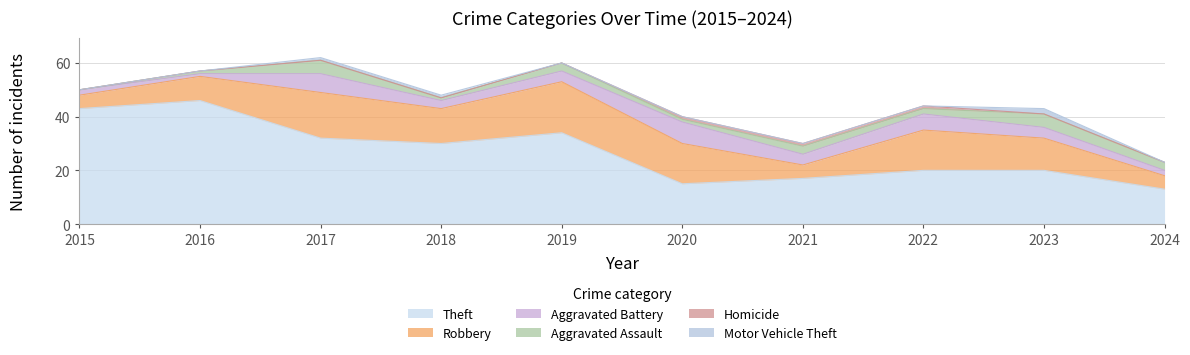

Rank the series by their maximum value, from lowest to highest.

Homicide, Motor Vehicle Theft, Aggravated Assault, Aggravated Battery, Robbery, Theft